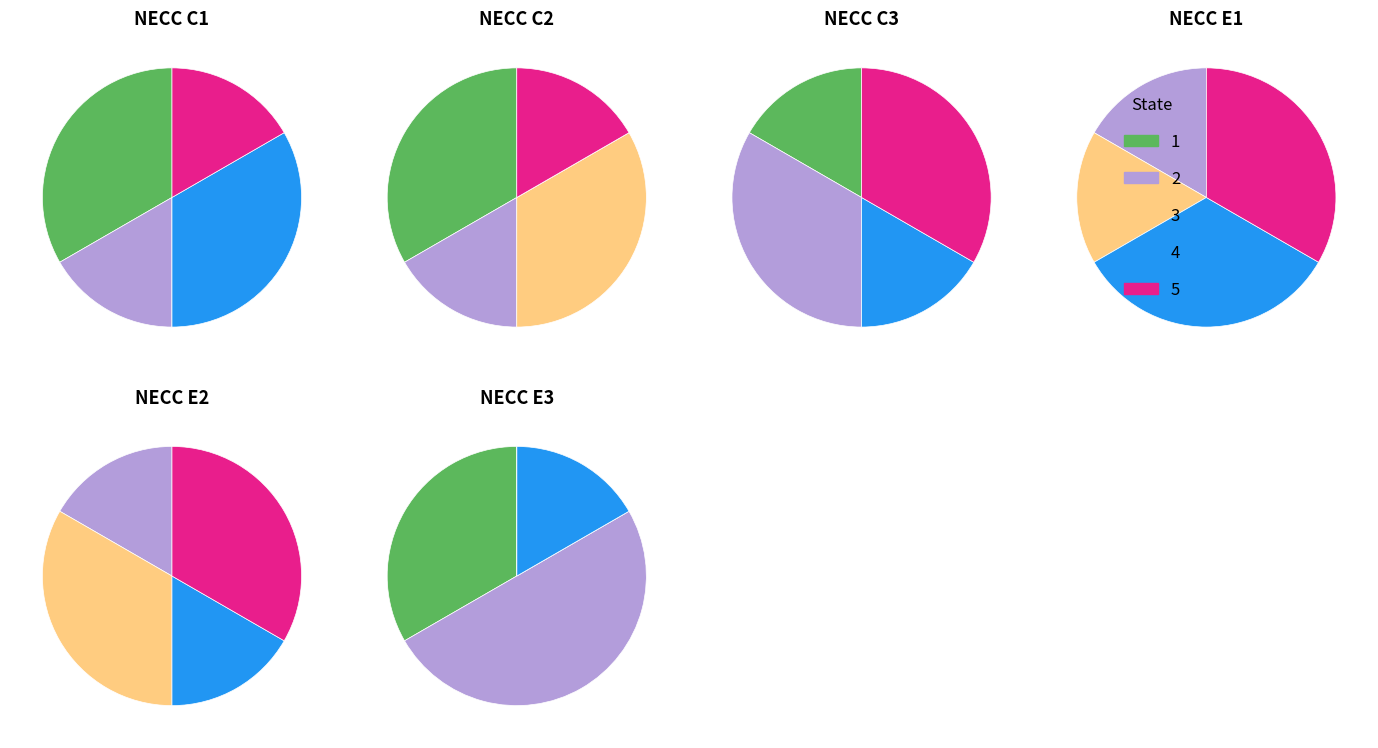

Which category has the smallest portion of the pie?

3